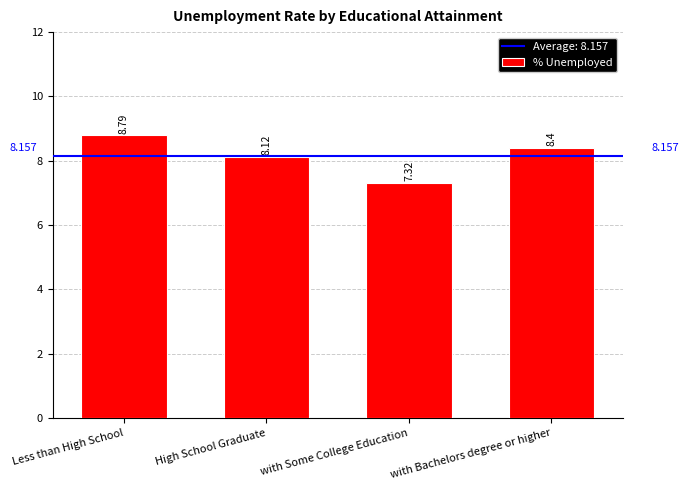

True or false: the data shows 8.8 at Less than High School.

True